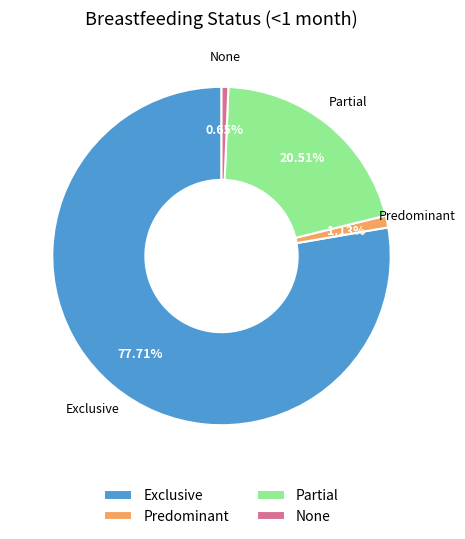

Combined, do Exclusive and None account for over 50%?

Yes